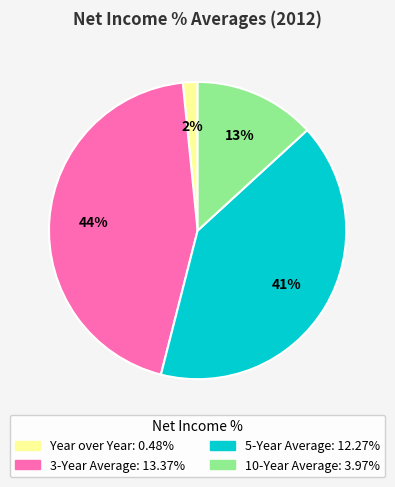

How many slices are in this pie chart?

4